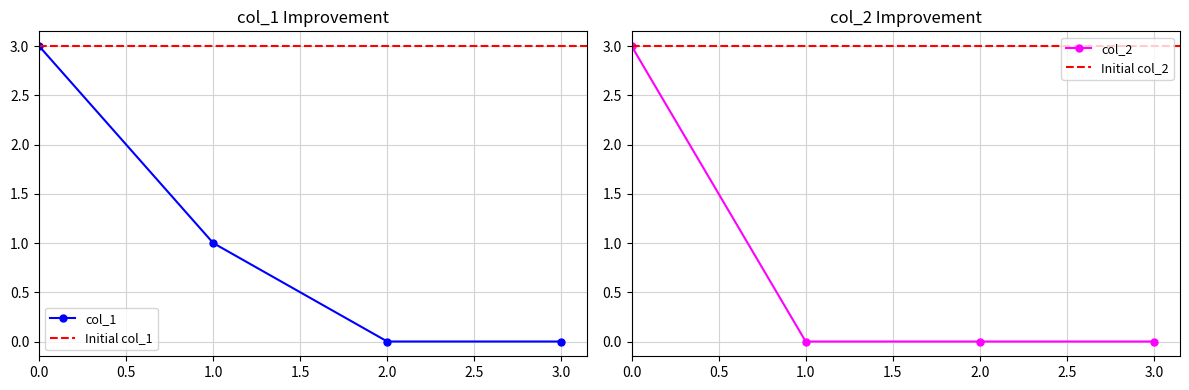

What is the value of the col_1 point at the 1st from the left?

3